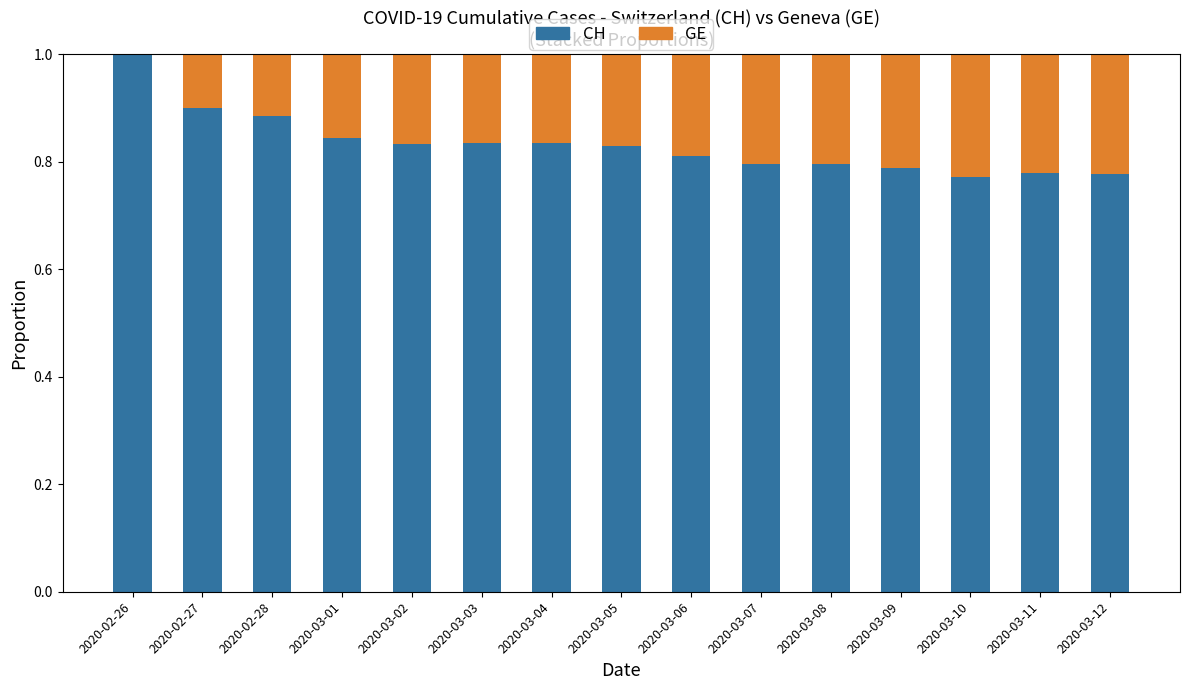

What is the sum of all CH values?

12.5